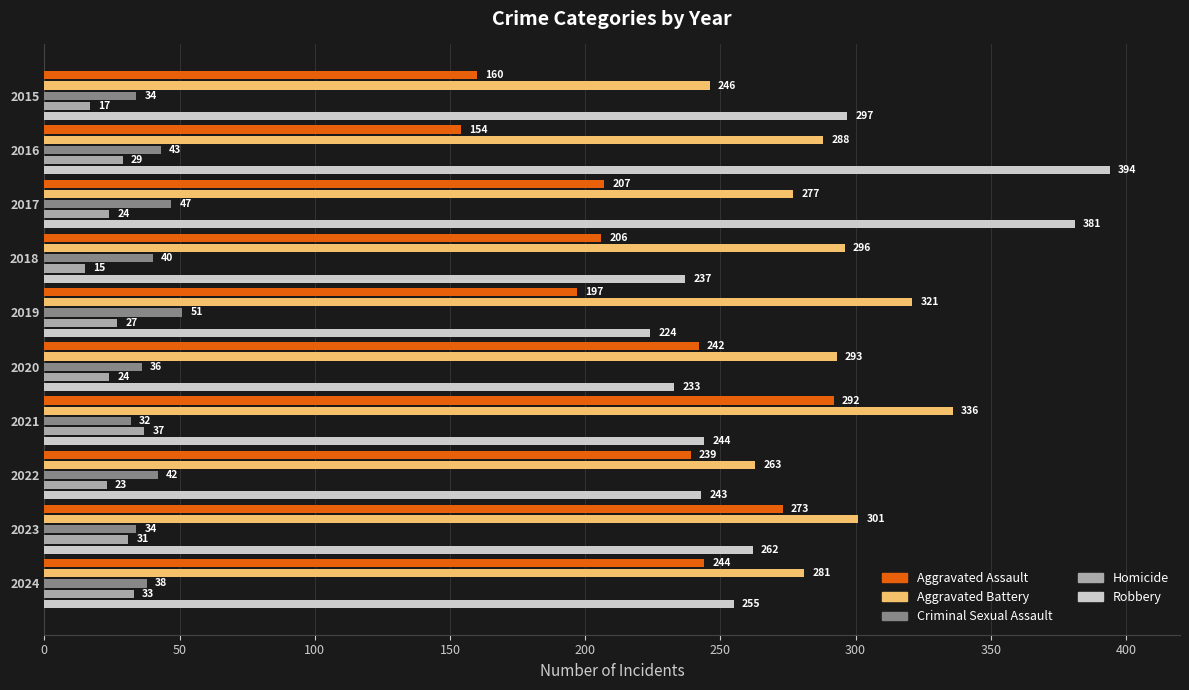

List the labels in order of Aggravated Battery value, smallest first.

2015, 2022, 2017, 2024, 2016, 2020, 2018, 2023, 2019, 2021